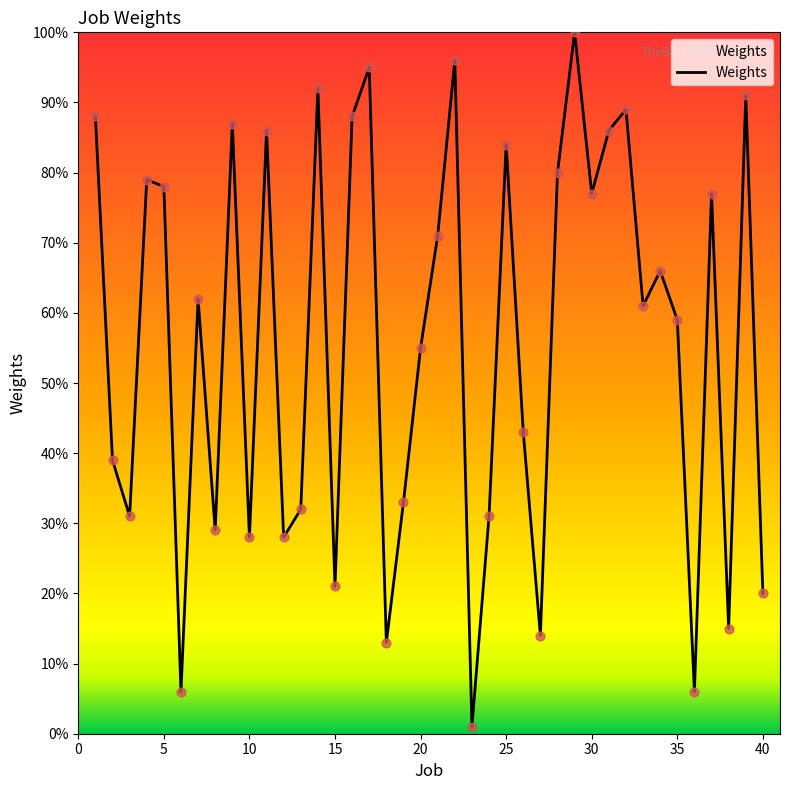

What is the difference between the maximum and minimum values?

99